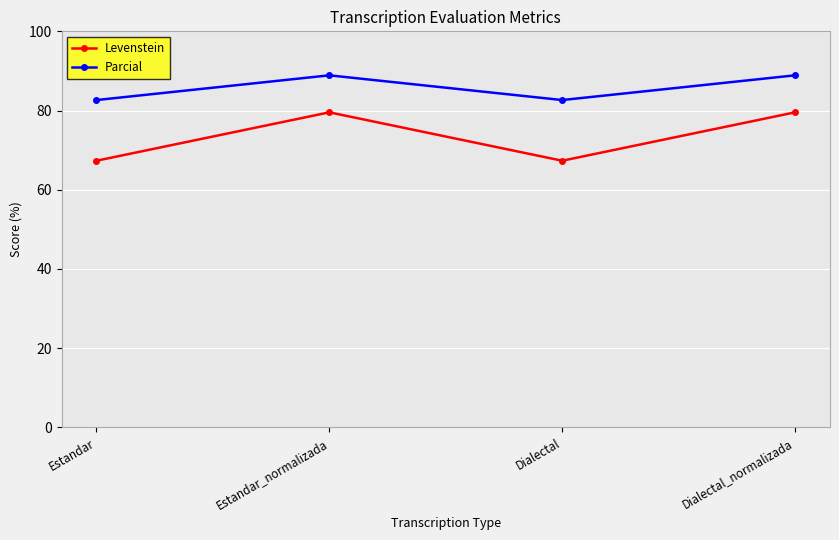

List the series in order of their peak value, highest first.

Parcial, Levenstein